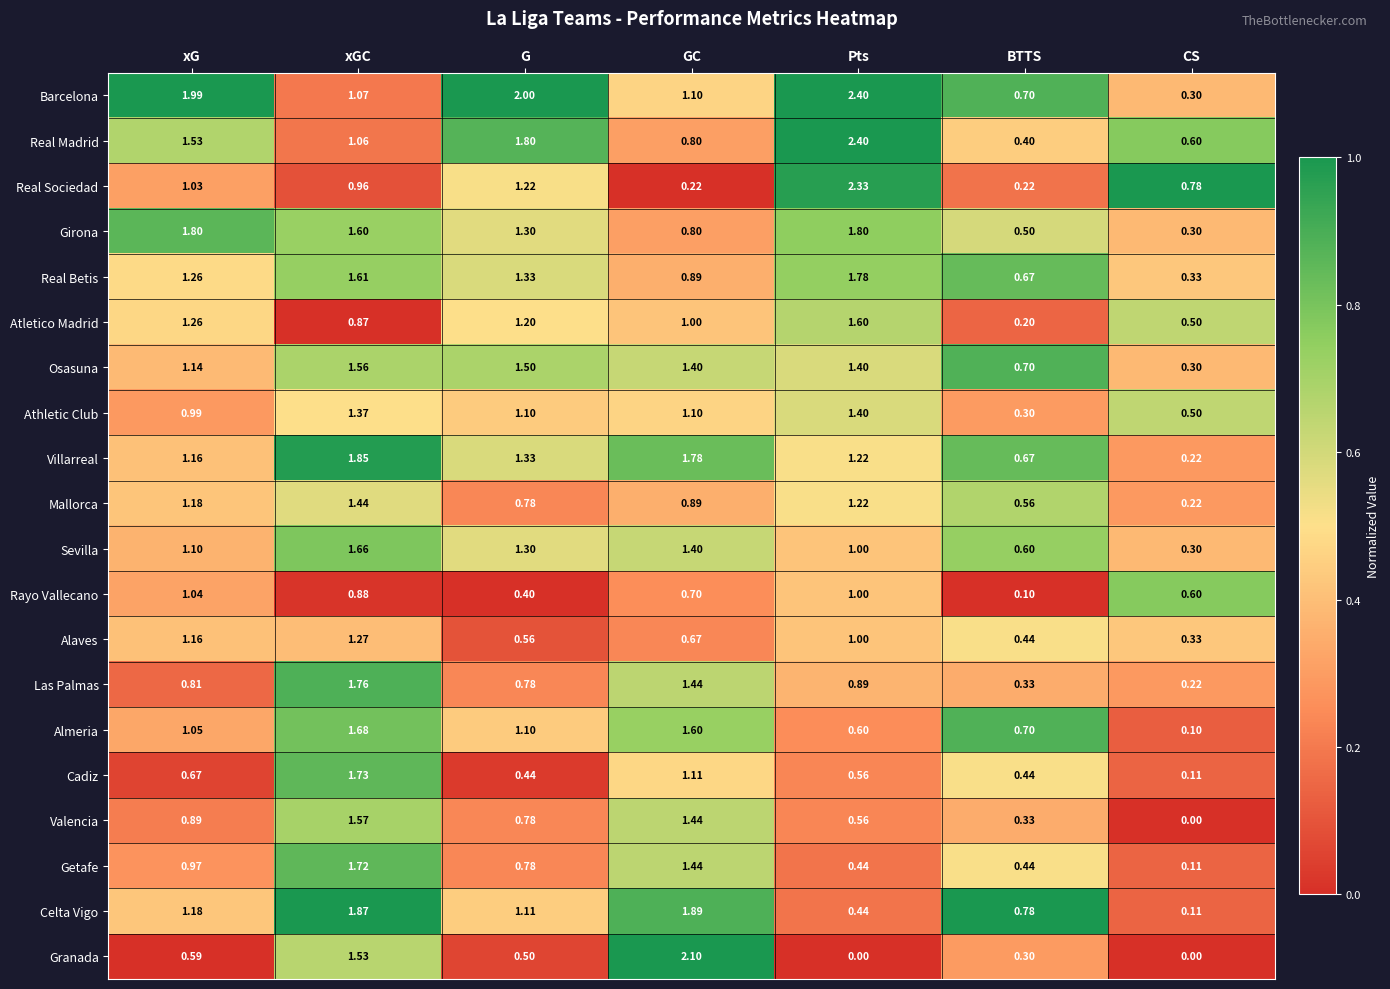

At which category is the sum across all series the highest?

xGC